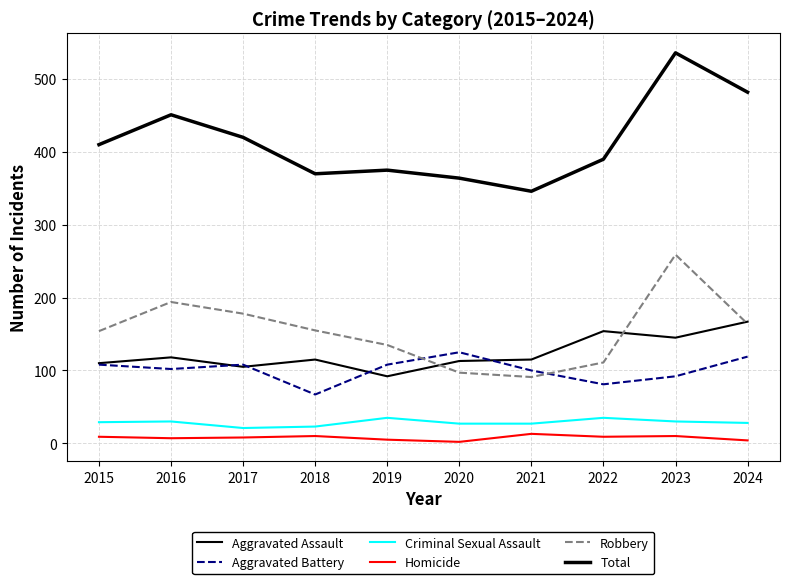

Does the chart have visible grid lines?

Yes